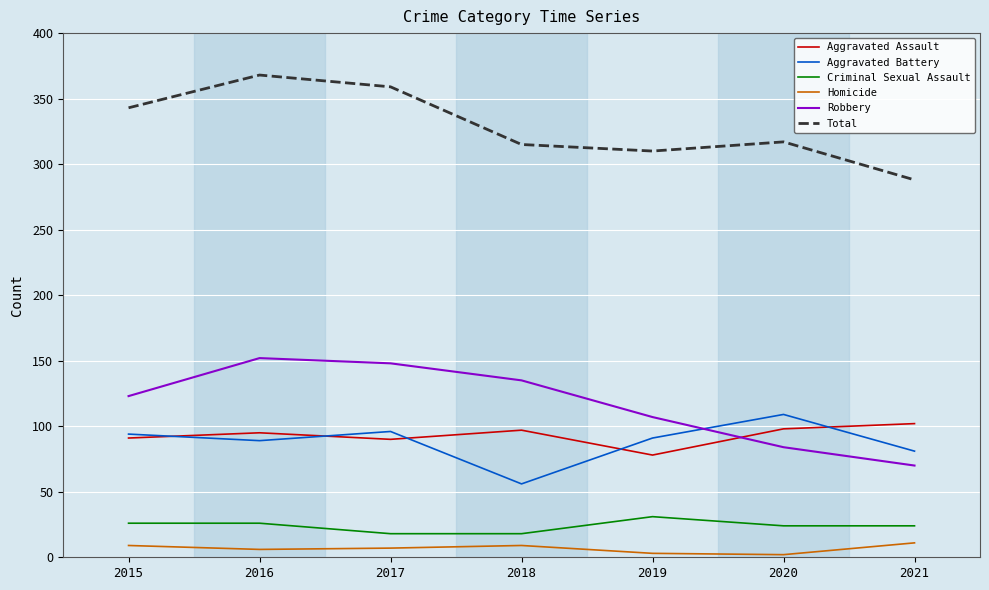

In Robbery, how many points are higher than both neighbors (excluding endpoints)?

1